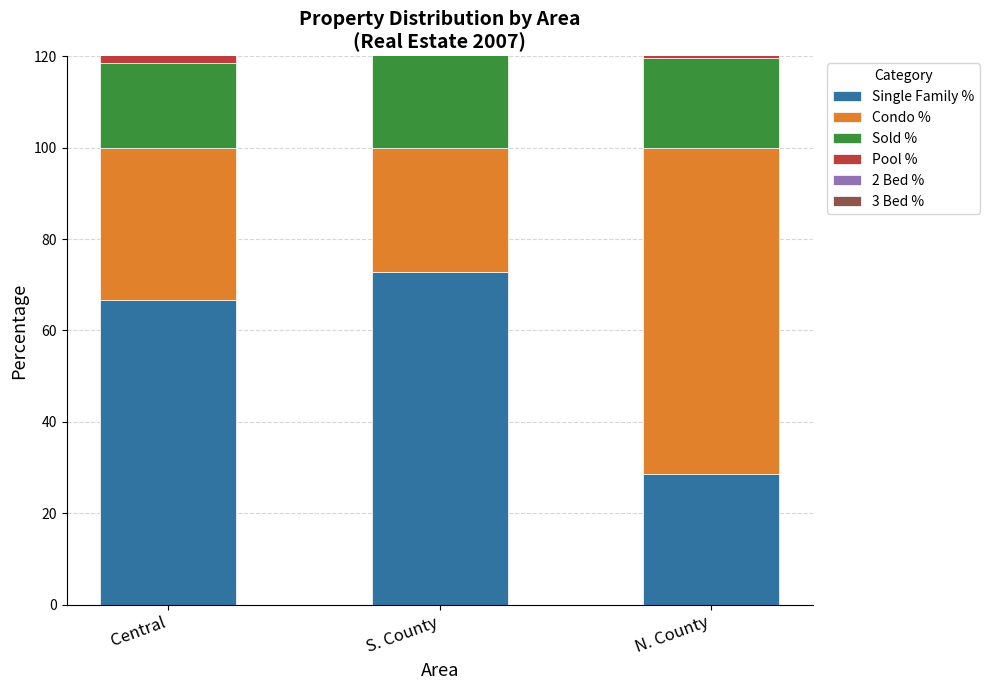

List the labels in order of Single Family % value, smallest first.

N. County, Central, S. County